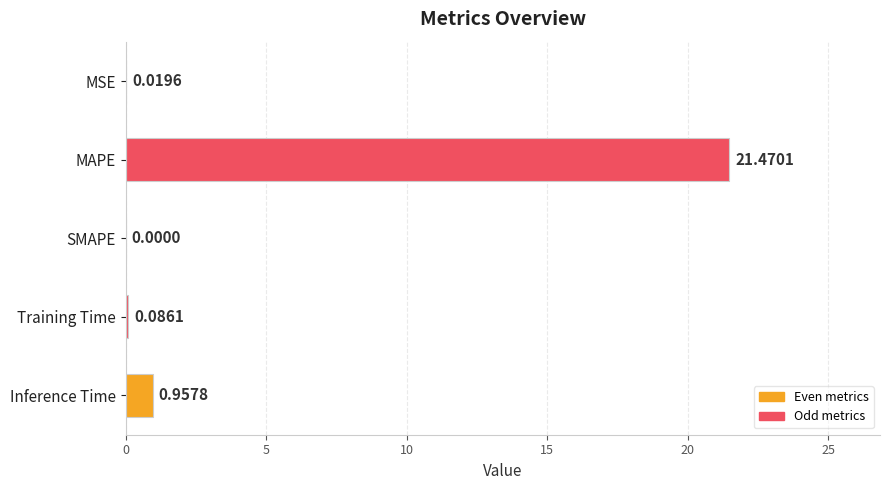

How many data points does each series have?

5